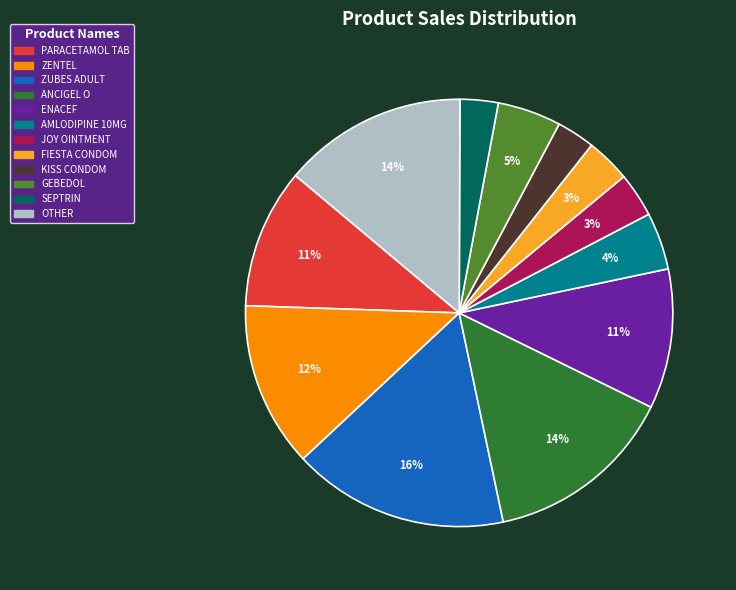

What percentage is the GEBEDOL slice, to the nearest percent?

5%